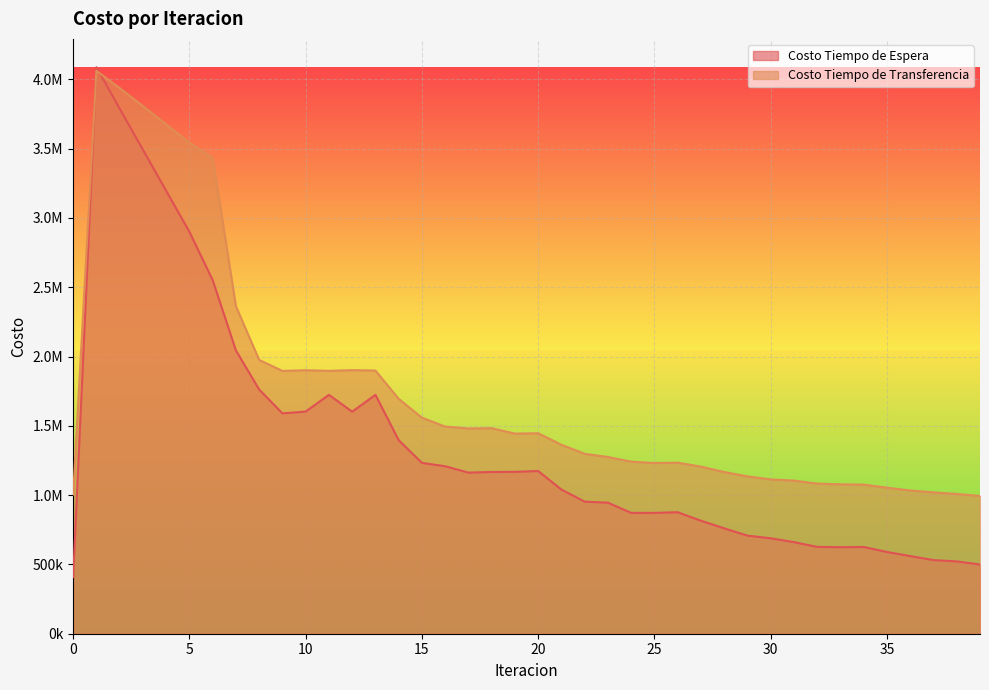

Is it true that Costo Tiempo de Espera equals 282683.5 at 22?

False